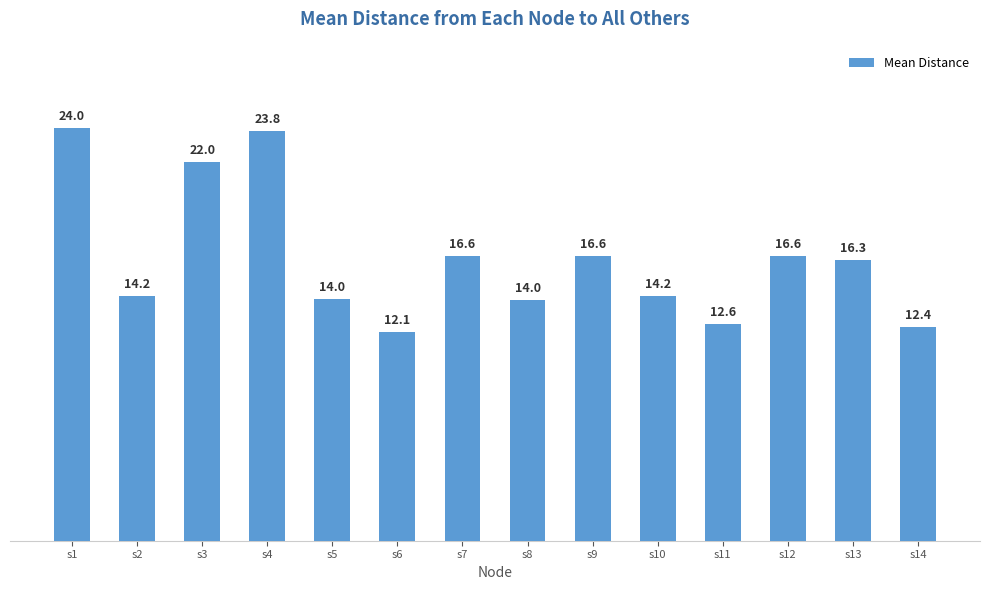

Reading right to left, list all the values displayed in this chart.

12.4	16.3	16.6	12.6	14.2	16.6	14.0	16.6	12.1	14.0	23.8	22.0	14.2	24.0